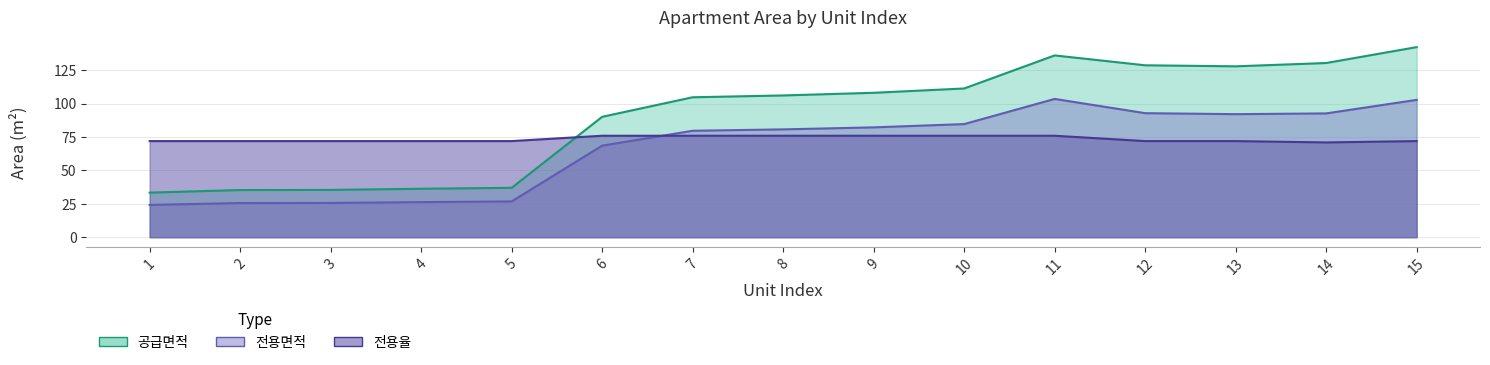

Which series ends up on top after the final intersection of 전용율 and 전용면적?

전용면적